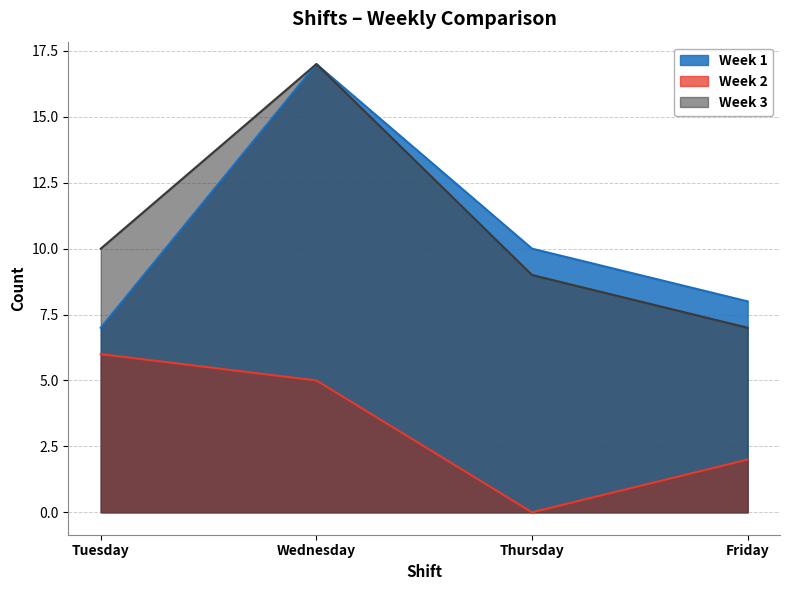

Between Tuesday and Wednesday, which series saw the biggest shift?

Week 1